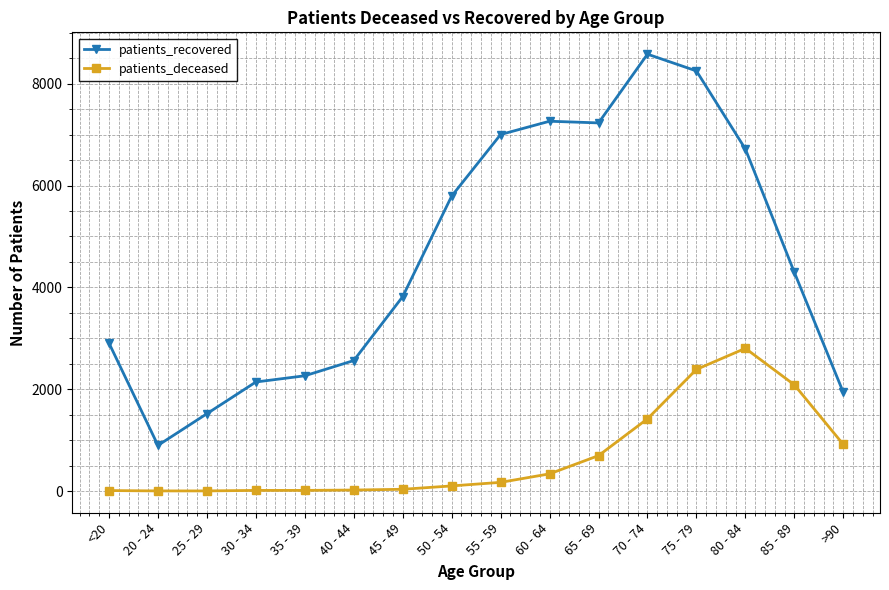

Rank the series by their maximum value, from highest to lowest.

patients_recovered, patients_deceased